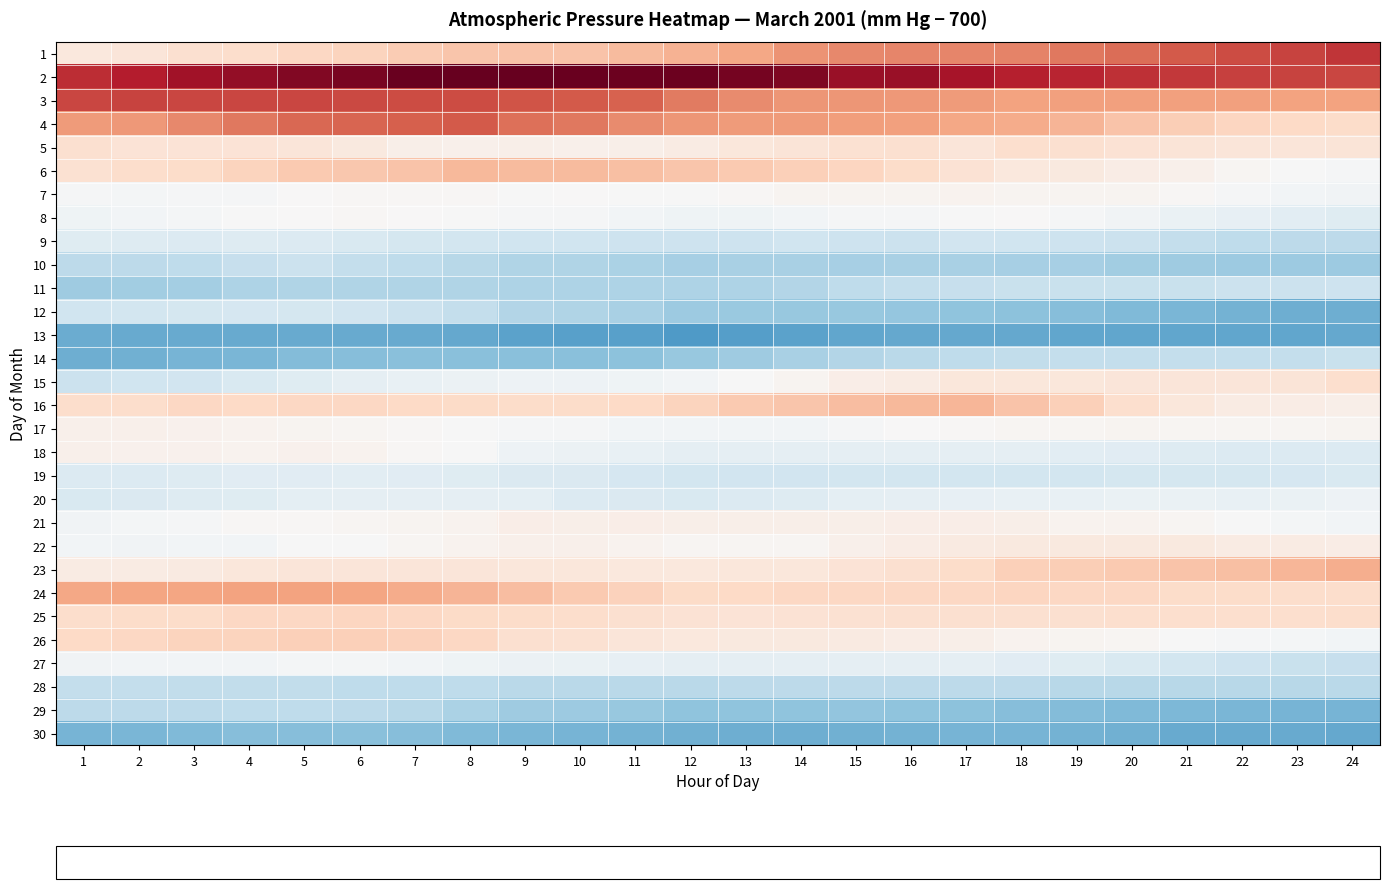

How many series are shown in this chart?

30